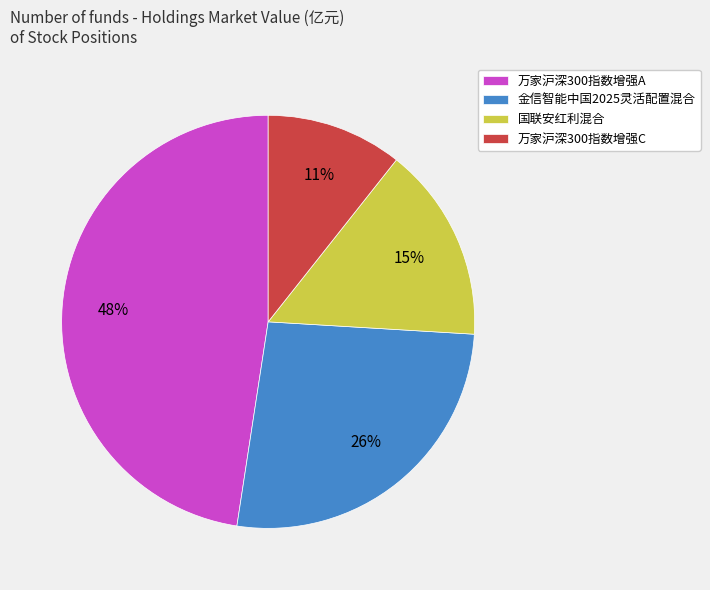

True or false: 国联安红利混合 accounts for 26% of the total.

False